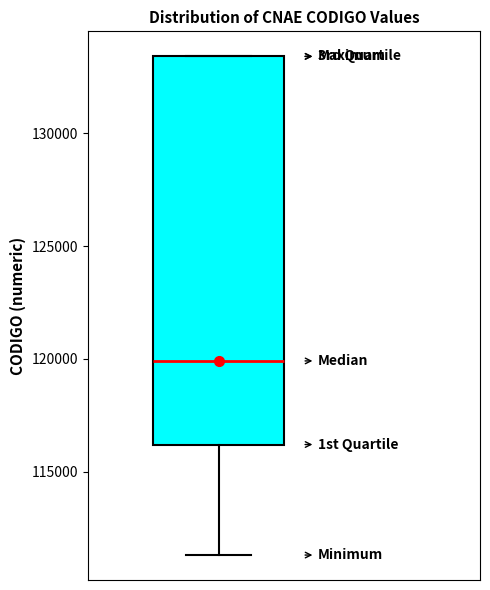

Read this box plot against the y-axis: the position of the median line, the range covered by the box, and the ends of both whiskers. The values are not printed on the chart, so give them approximately, as read against the axis.

median 120000, box 116000 to 133500, whiskers 111500 to 133500